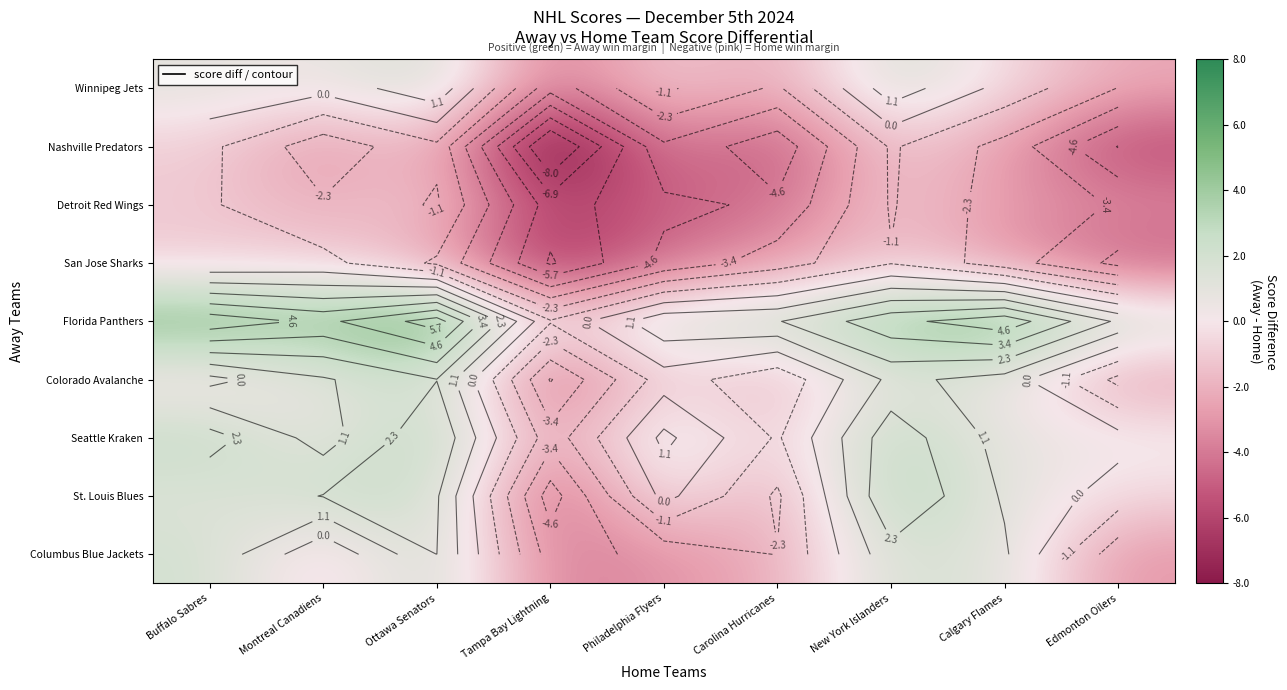

Which has a higher value, Carolina Hurricanes or Buffalo Sabres?

Buffalo Sabres